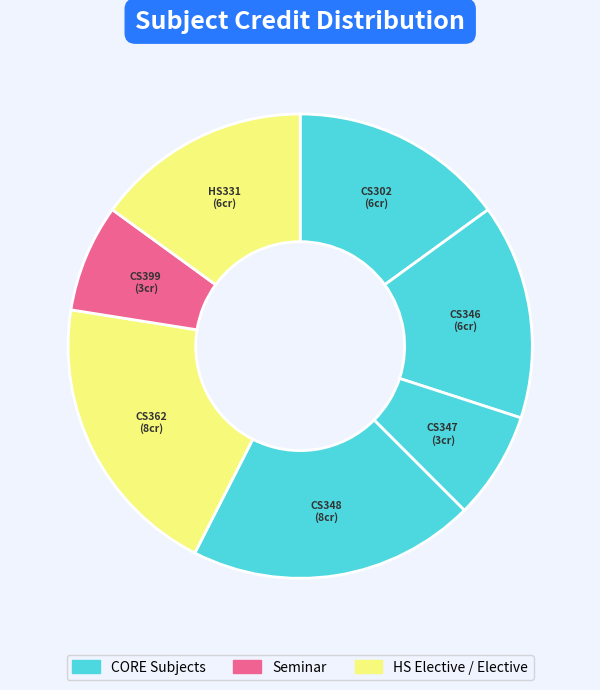

How many segments does this pie chart have?

7